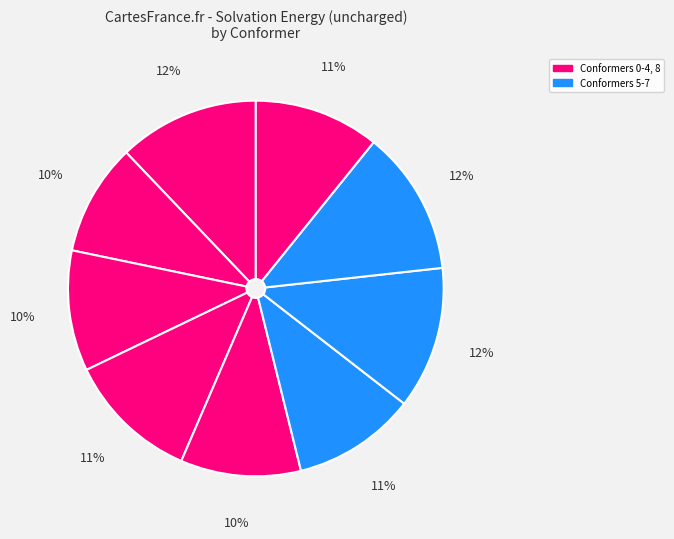

How many segments does this pie chart have?

9